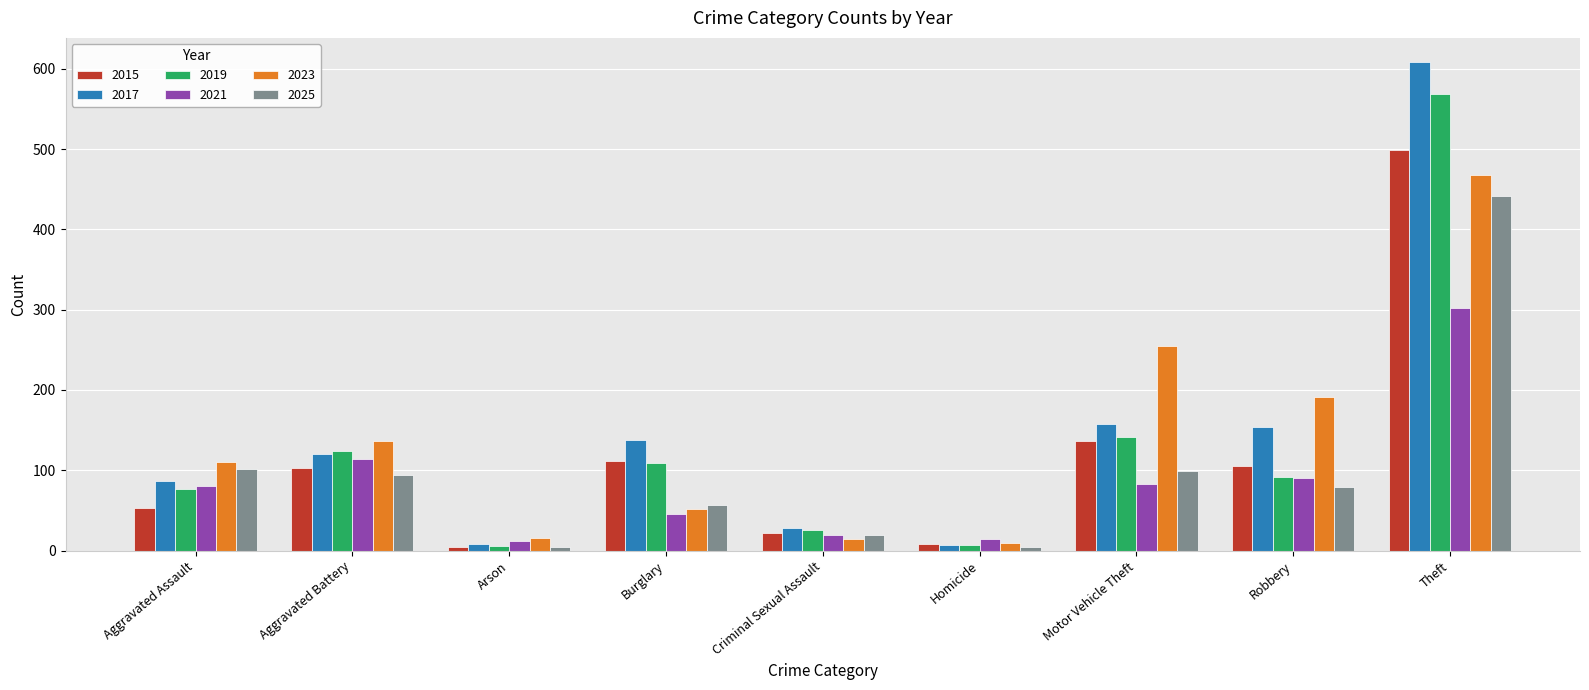

Between Aggravated Assault and Robbery, which series saw the biggest shift?

2023